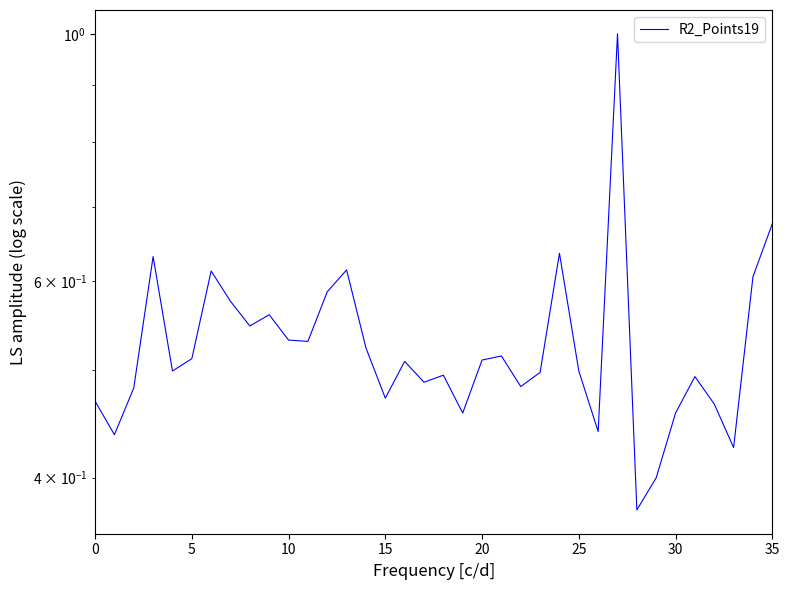

What is the minimum value shown in the chart?

0.4